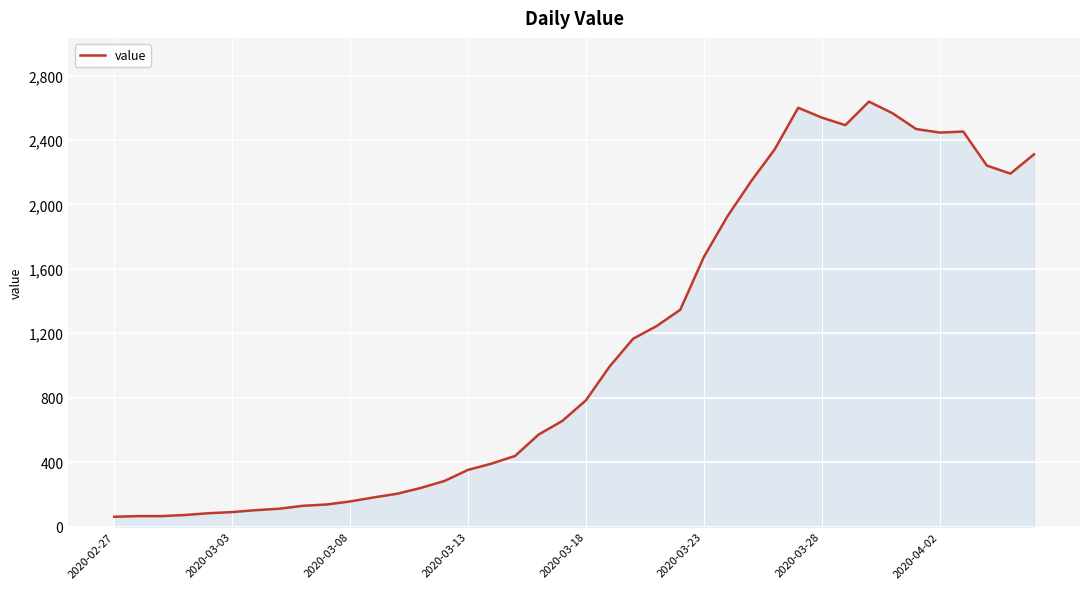

How many lines are shown in the chart?

1